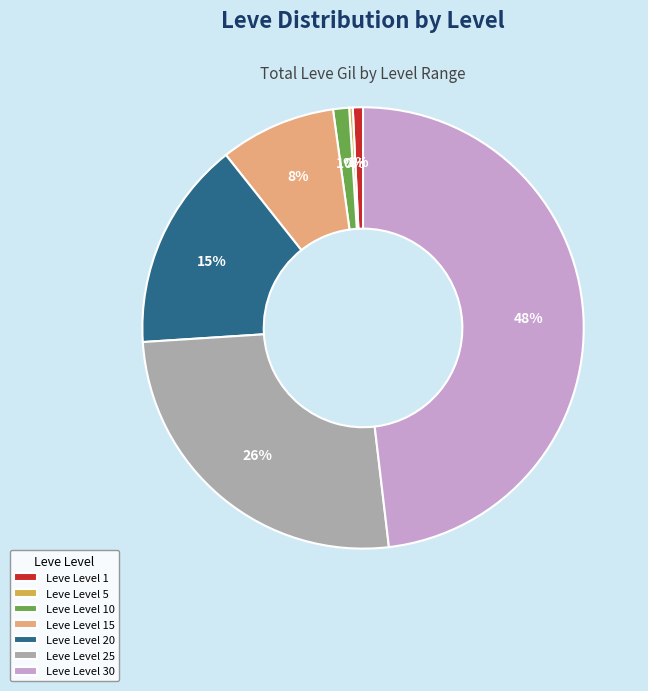

Which slice is the largest?

Leve Level 30